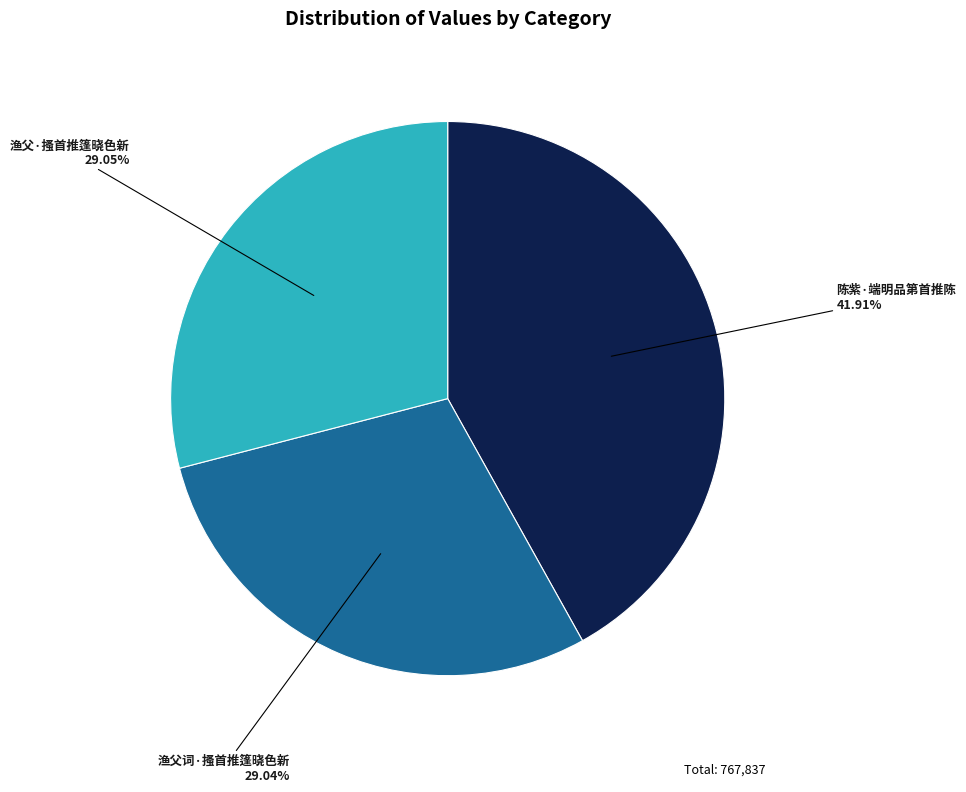

To the nearest percent, what percentage of the pie is 渔父·搔首推篷晓色新?

29%